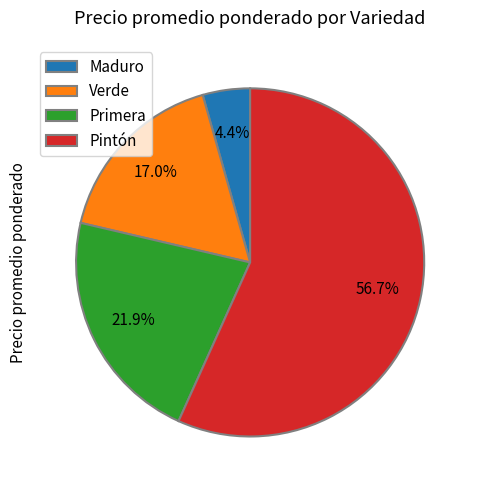

How many segments does this pie chart have?

4